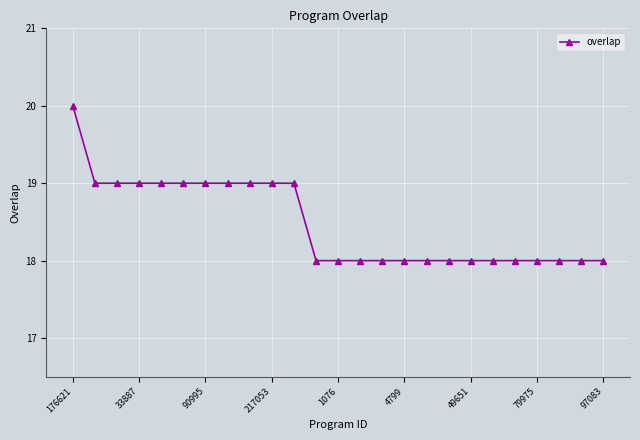

How many data points does each series have?

25